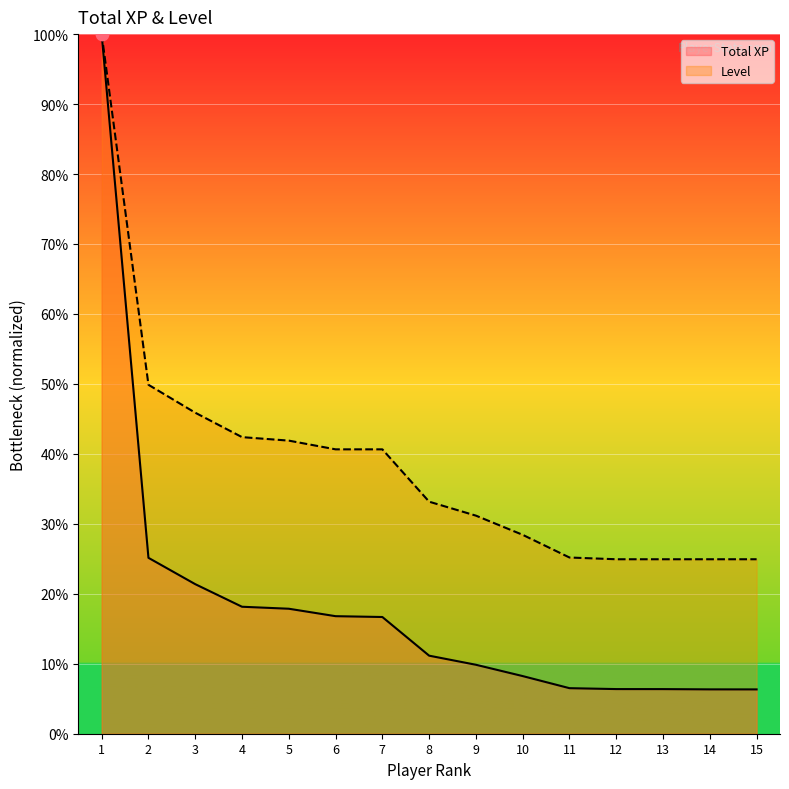

Which series reaches the maximum Y coordinate?

Total XP